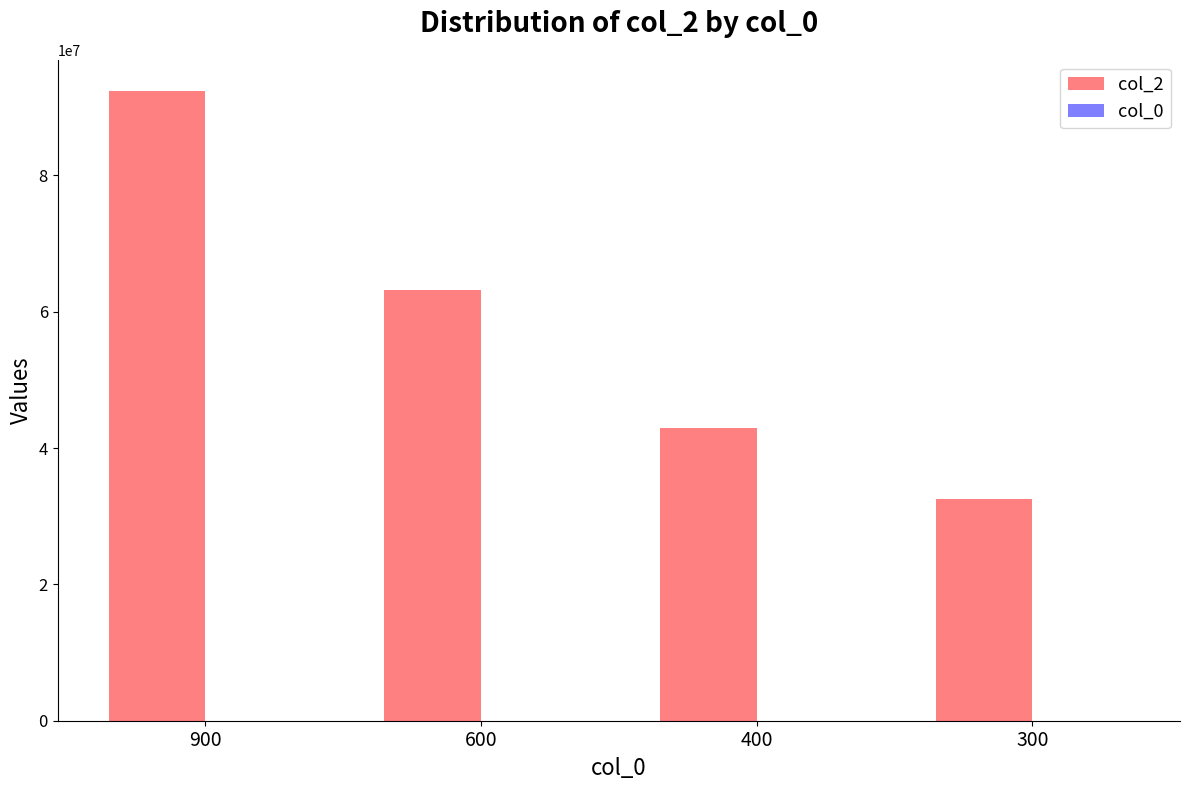

The value of col_2 at 300 is 32482147.3. True or false?

True